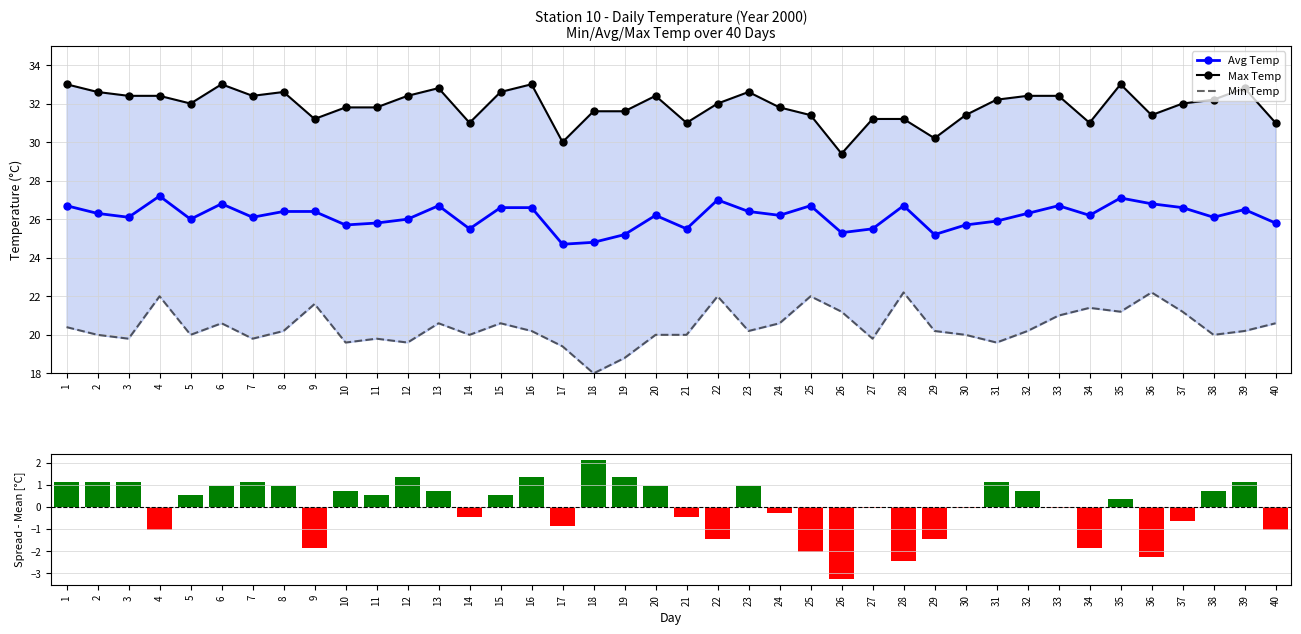

What is the value of the Avg Temp point at the 2nd from the left?

26.3